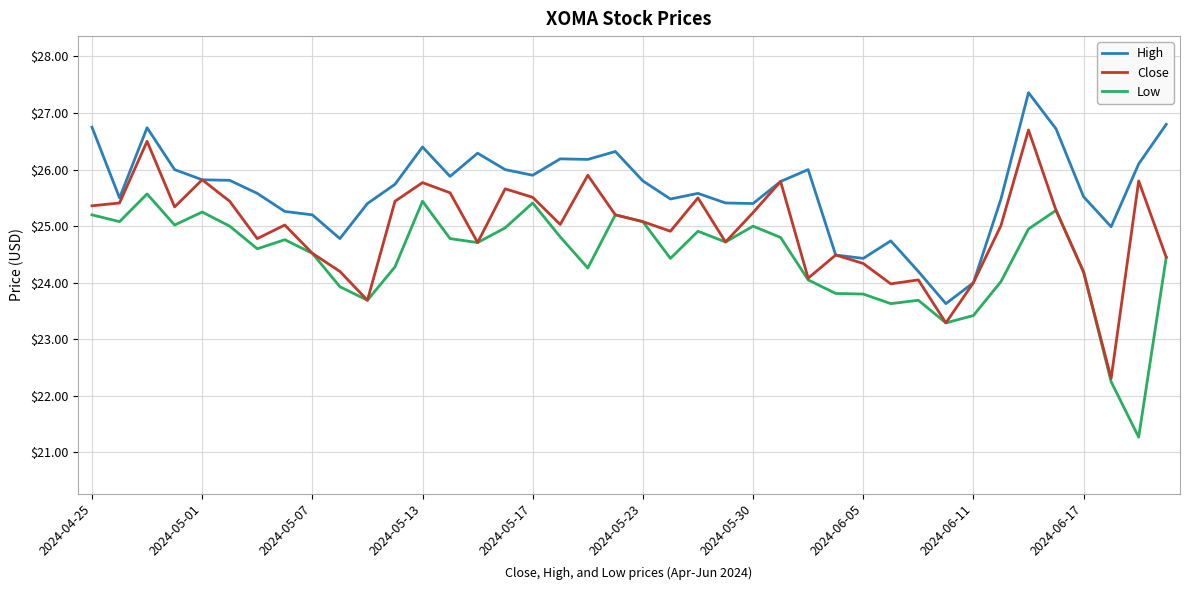

What is the greatest value displayed?

27.4